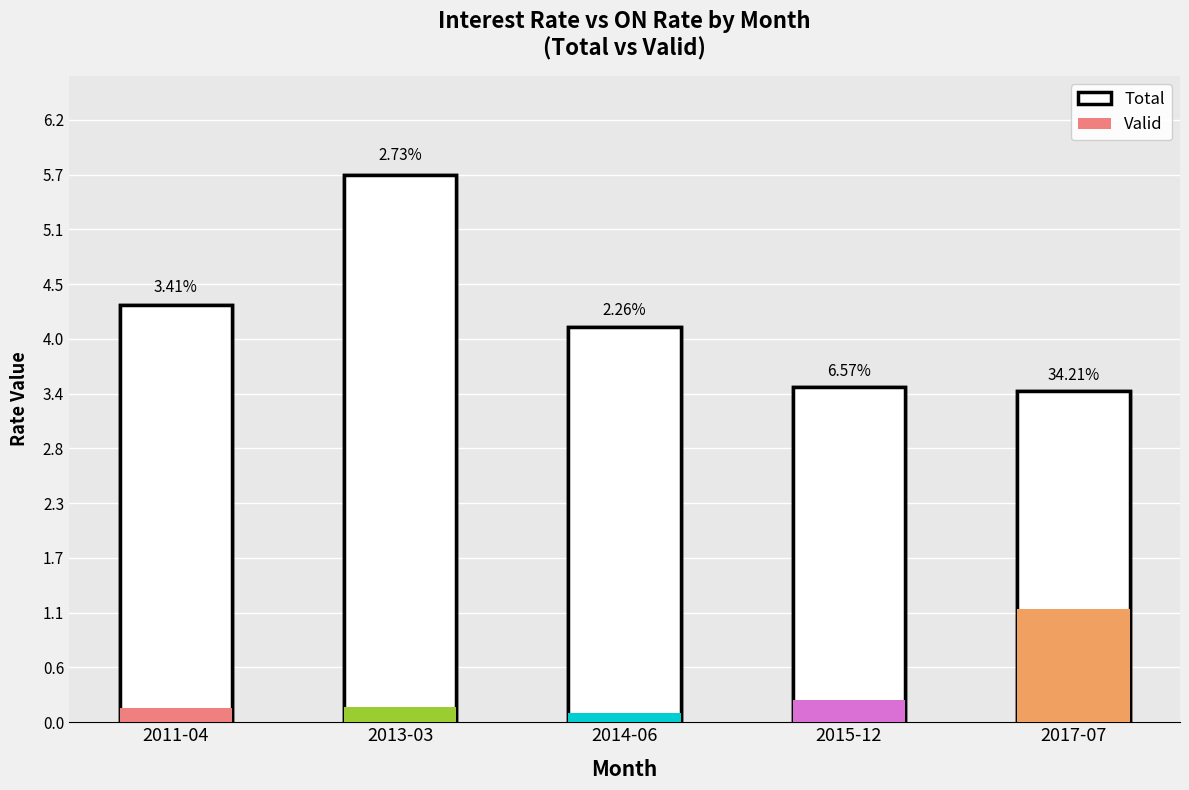

Rank the categories by Valid value from highest to lowest.

2017-07, 2015-12, 2013-03, 2011-04, 2014-06